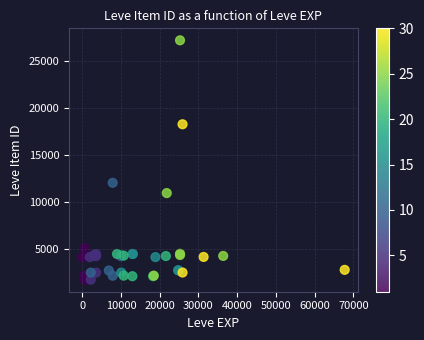

What Y value in the scatter plot is closest to 14448?

12018